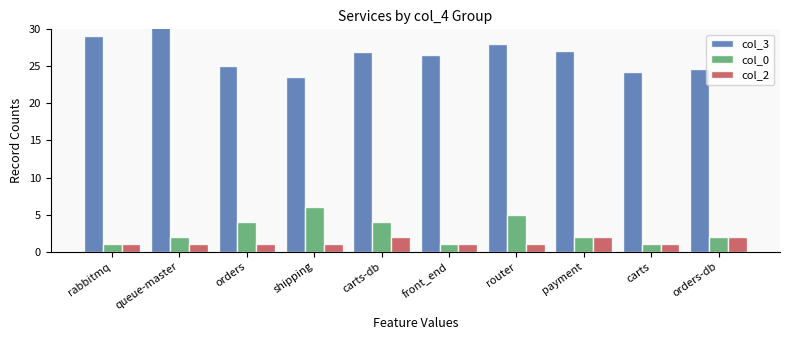

Rank the categories by col_3 value from highest to lowest.

queue-master, rabbitmq, router, payment, carts-db, front_end, orders, orders-db, carts, shipping